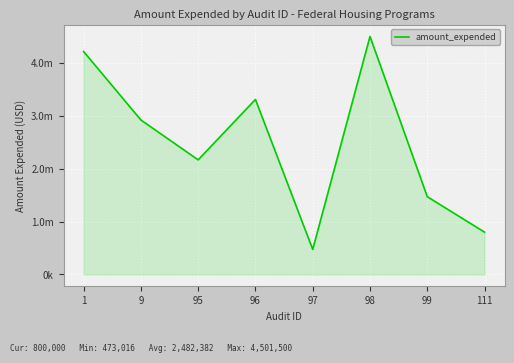

Is it true that the value at 98 is 4501500?

True